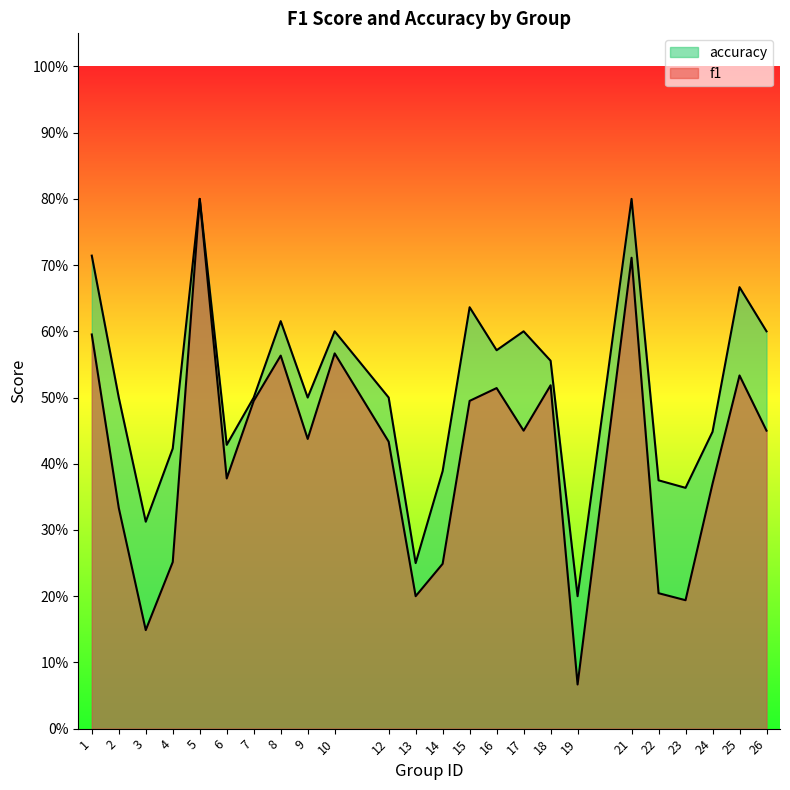

What are all the series names shown in the legend?

f1, accuracy